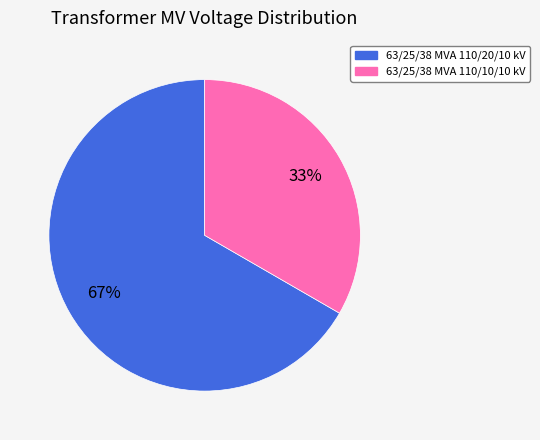

How many segments does this pie chart have?

2